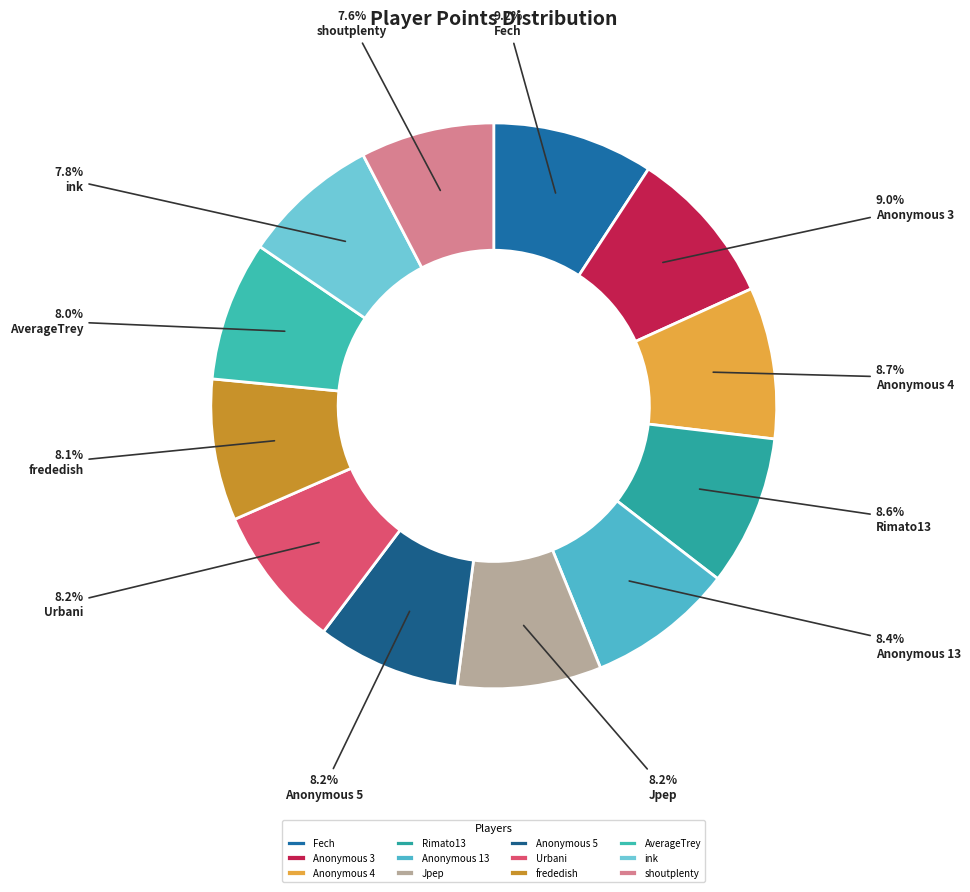

How many slices are in this pie chart?

12